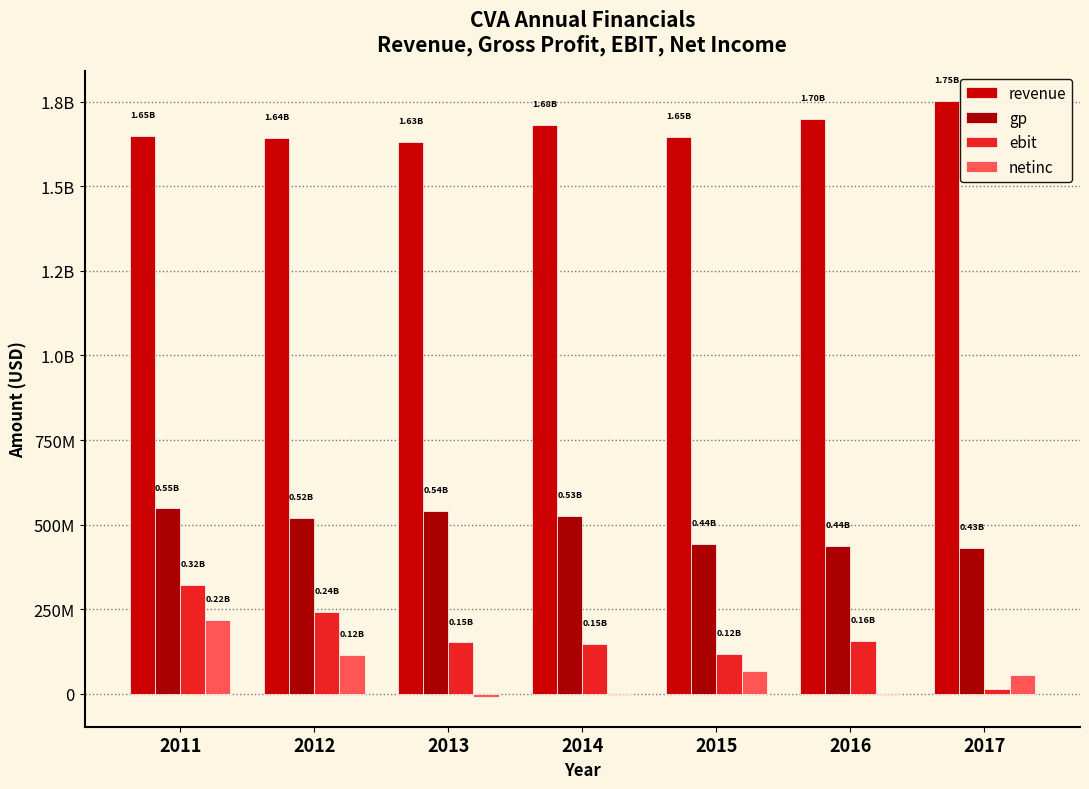

What are all the series names shown in the legend?

revenue, gp, ebit, netinc